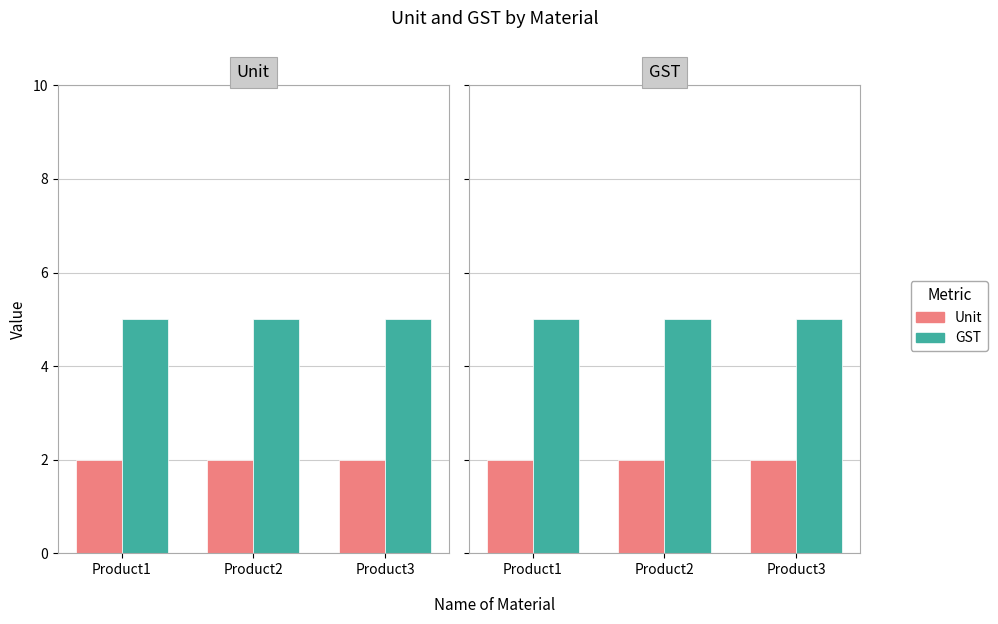

Which series has the largest range (max minus min)?

Unit